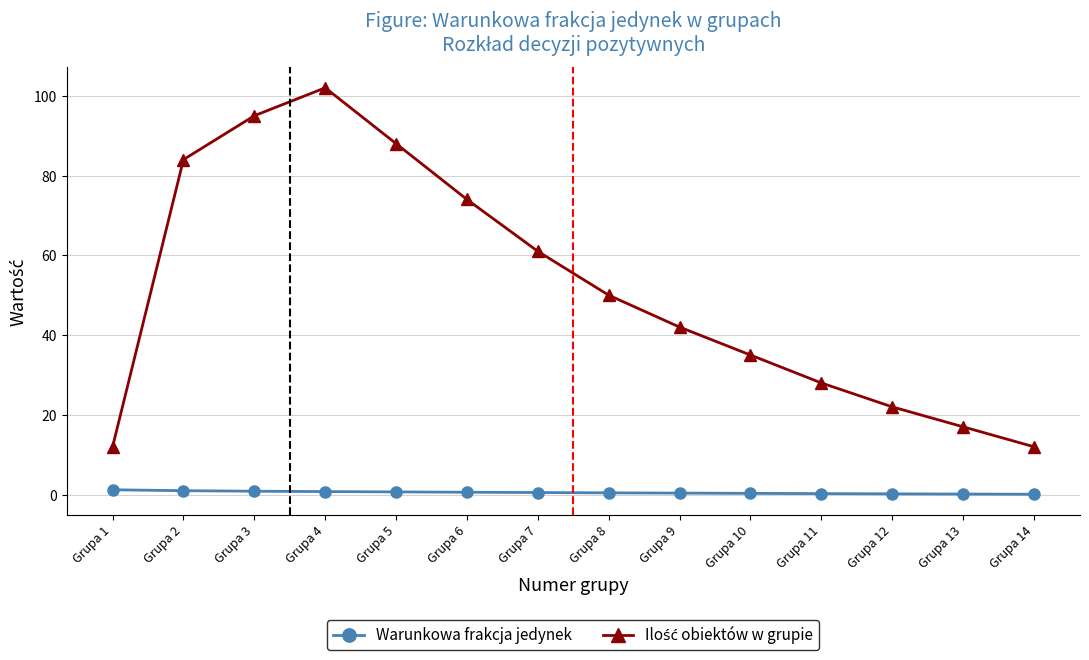

Is it true that Warunkowa frakcja jedynek equals 0.2 at Grupa 12?

True